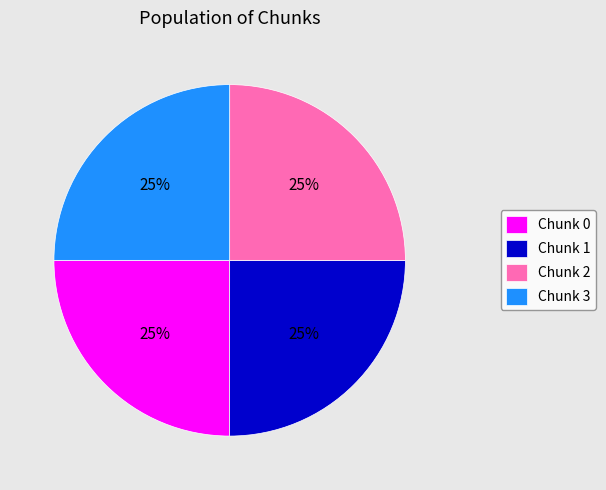

What percentage is the Chunk 3 slice, to the nearest percent?

25%